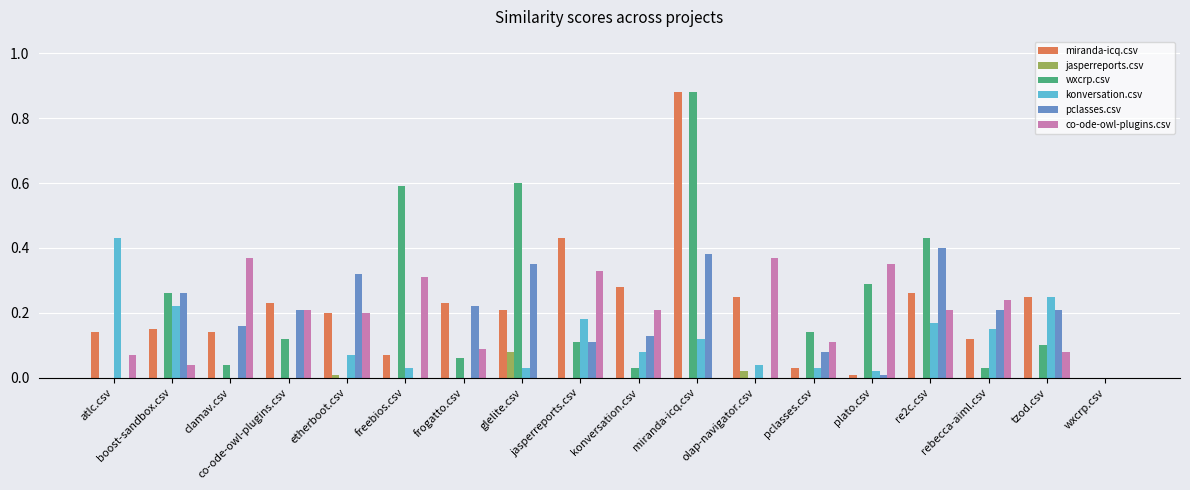

Between co-ode-owl-plugins.csv and jasperreports.csv, which series saw the biggest shift?

miranda-icq.csv